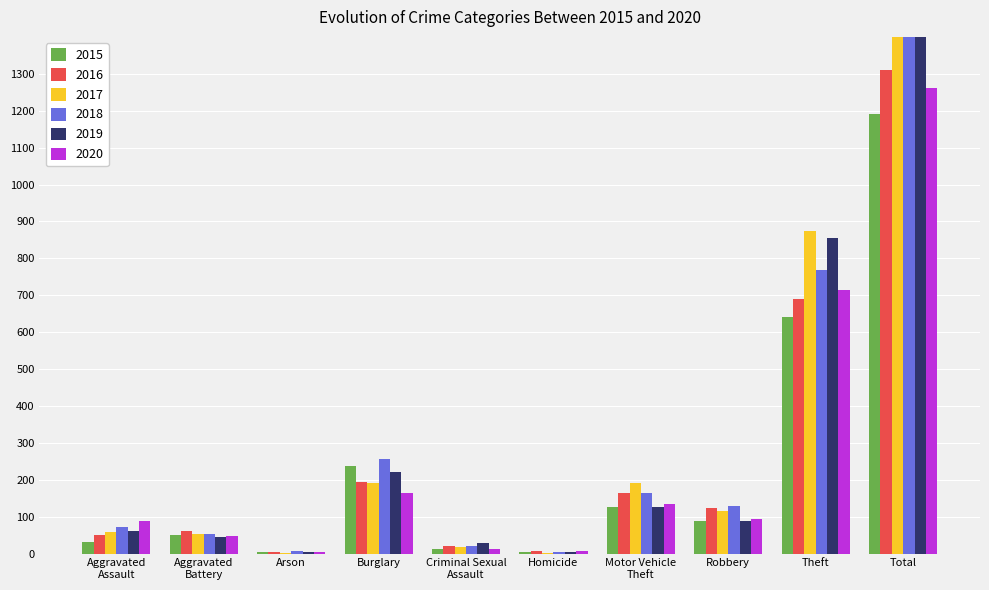

What is the label of the 7th bar from the right?

Burglary